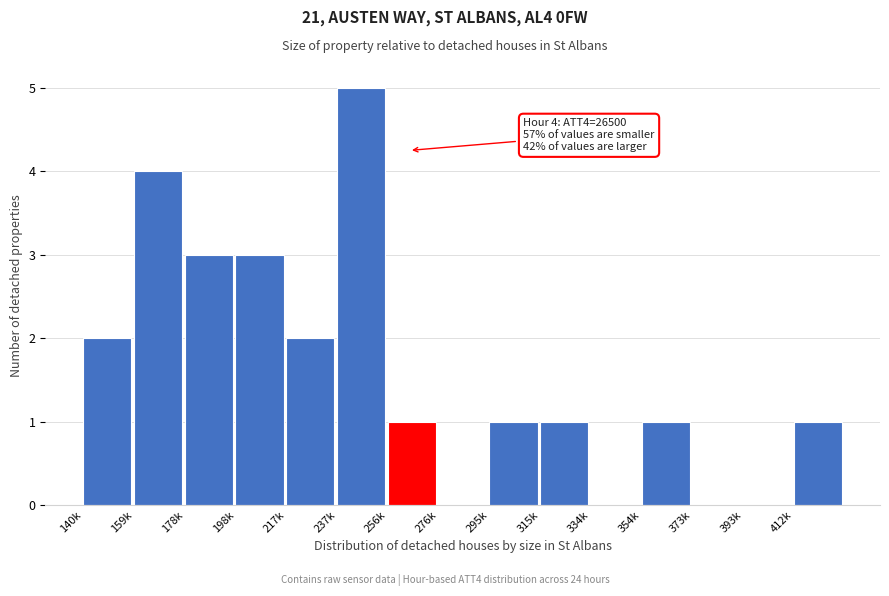

Reading left to right, transcribe all the data shown in this chart.

140k=2	159k=4	178k=3	198k=3	217k=2	237k=5	256k=1	276k=0	295k=1	315k=1	334k=0	354k=1	373k=0	393k=0	412k=1